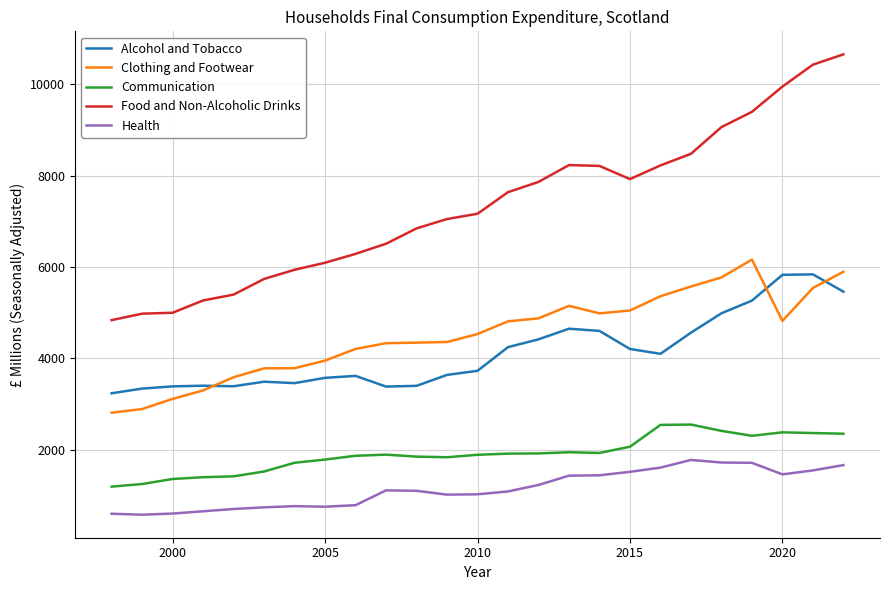

Which series has the largest total across all categories?

Food and Non-Alcoholic Drinks